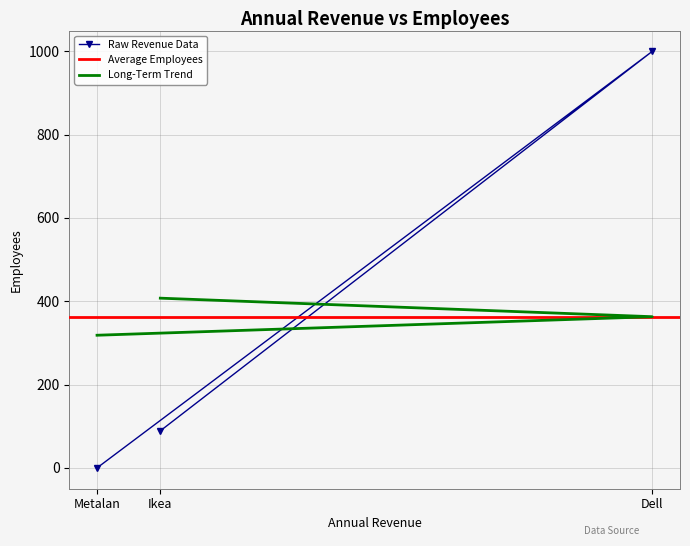

What is the sum of the values at Metalan and Ikea?

89